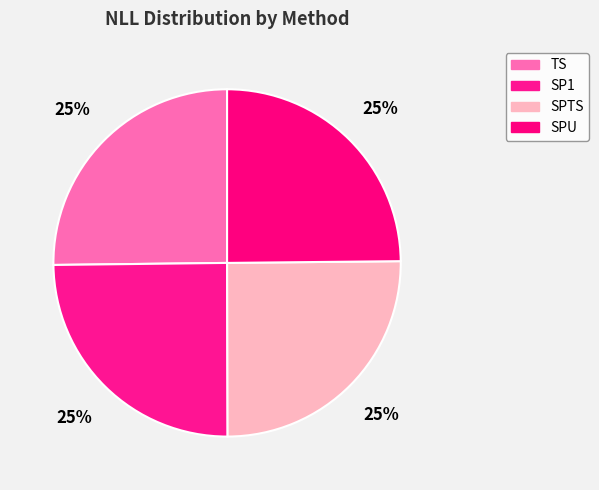

How many segments does this pie chart have?

4